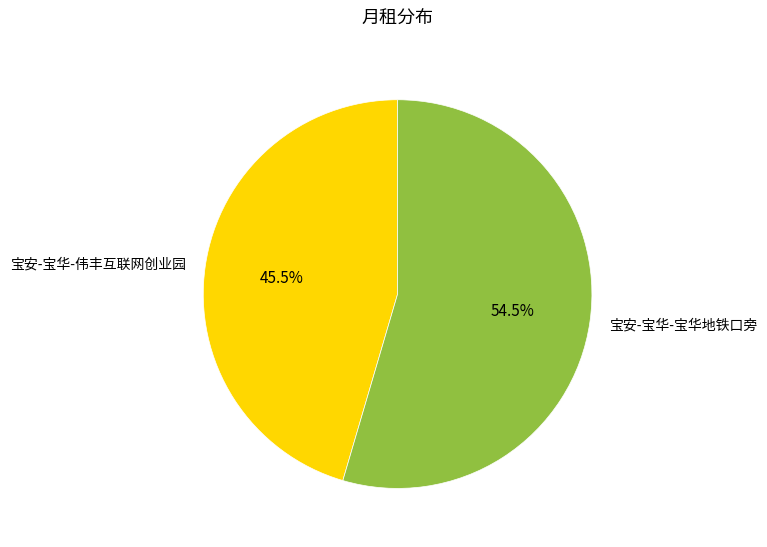

What is the majority slice?

宝安-宝华-宝华地铁口旁